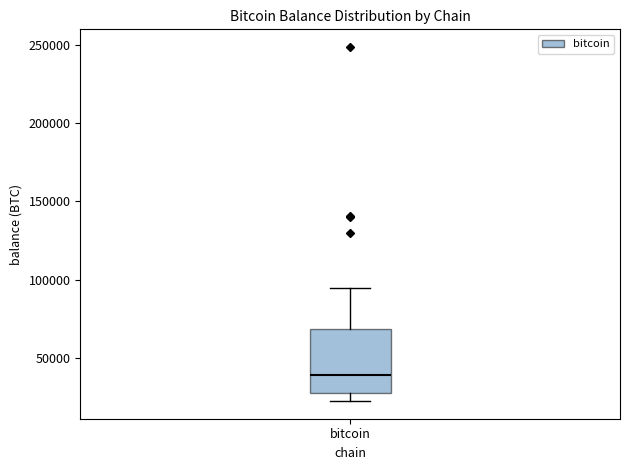

Read this box plot against the y-axis: the position of the median line, the range covered by the box, and the ends of both whiskers. The values are not printed on the chart, so give them approximately, as read against the axis.

median 40000, box 25000 to 70000, whiskers 25000 (just below the box's lower edge) to 95000